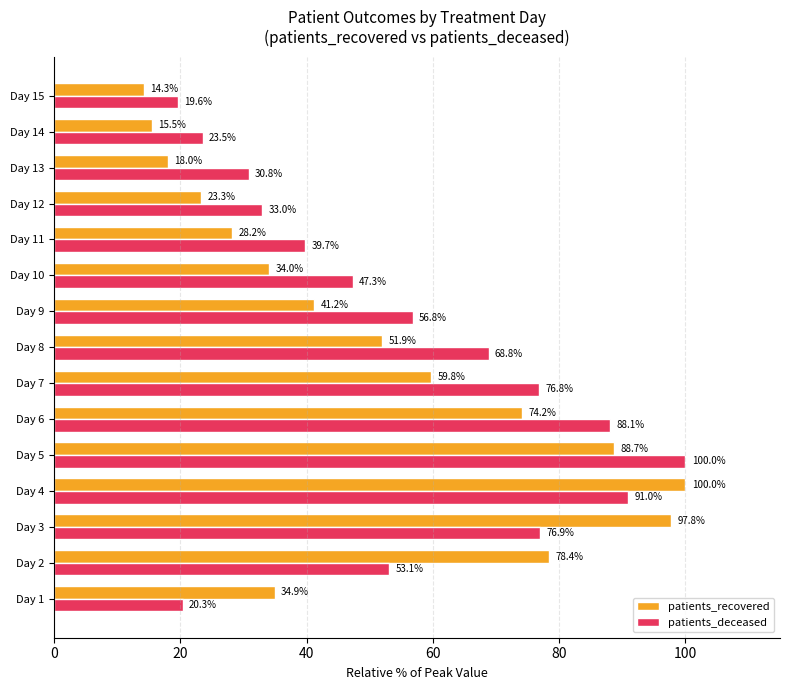

True or false: patients_recovered has a value of 97.8 at Day 3.

True